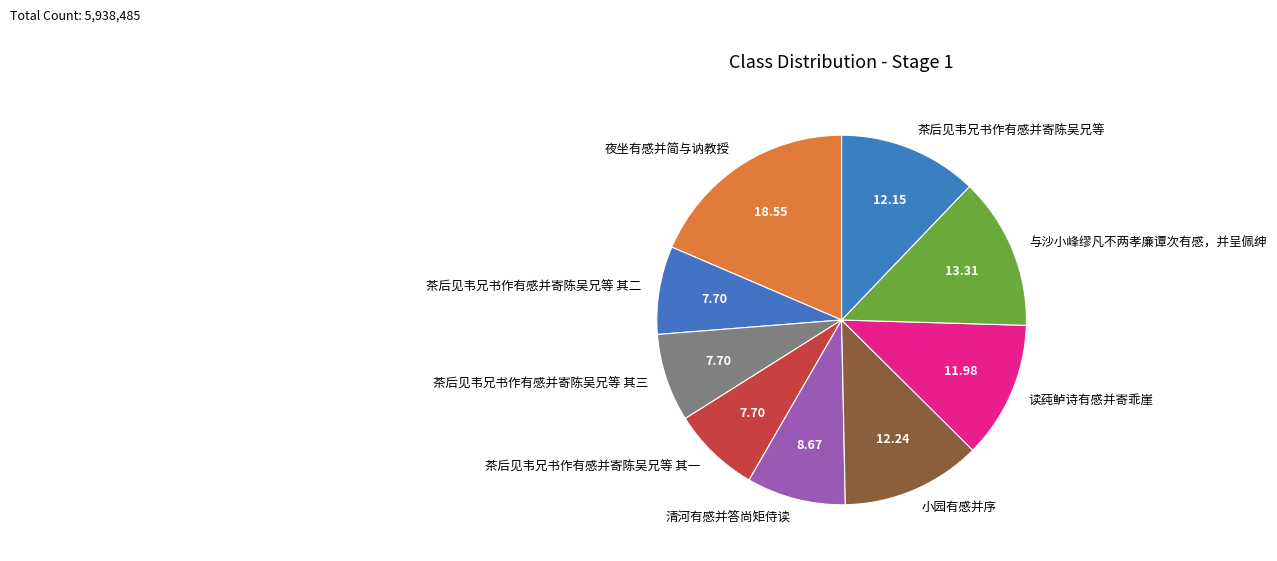

Is the sum of 清河有感并答尚矩侍读 and 茶后见韦兄书作有感并寄陈吴兄等 其三 greater than half?

No